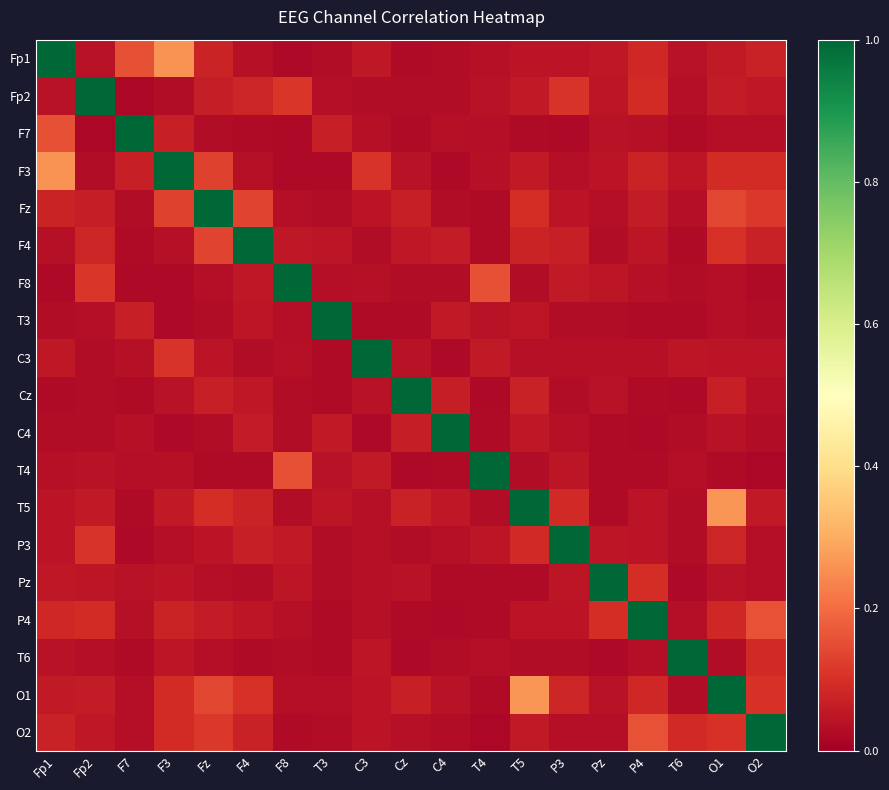

At how many categories does at least one series exceed 0?

19